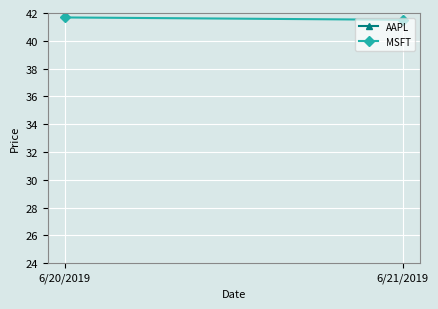

At which label does MSFT reach its peak?

6/20/2019